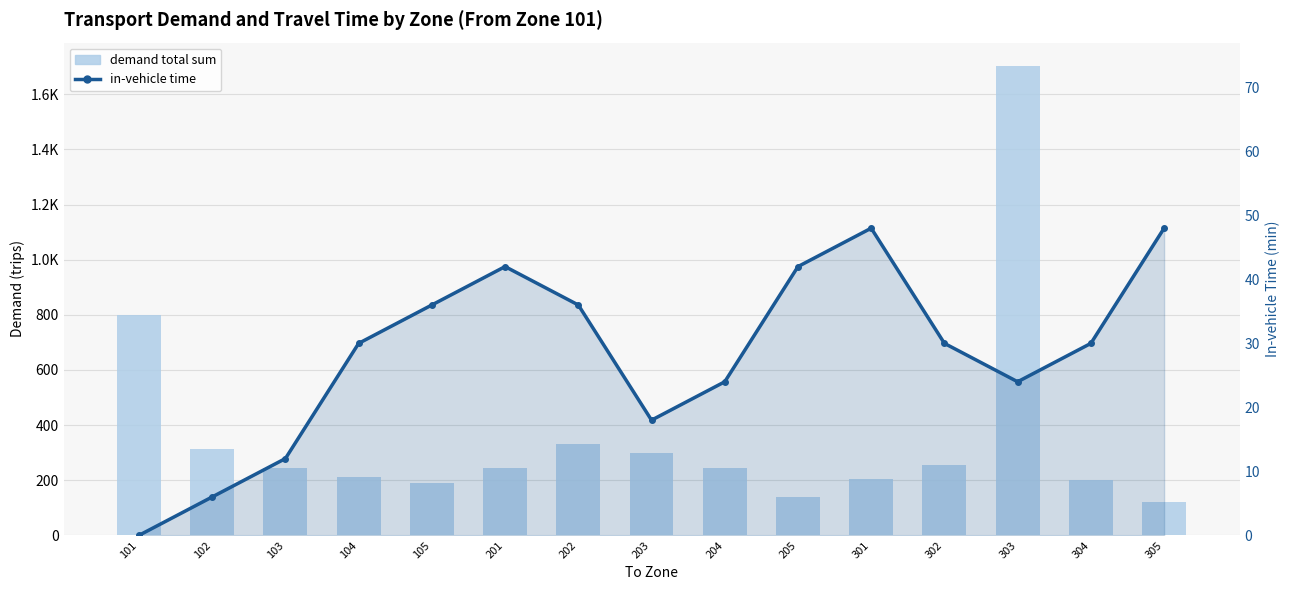

Which series has the widest spread of values?

demand total sum